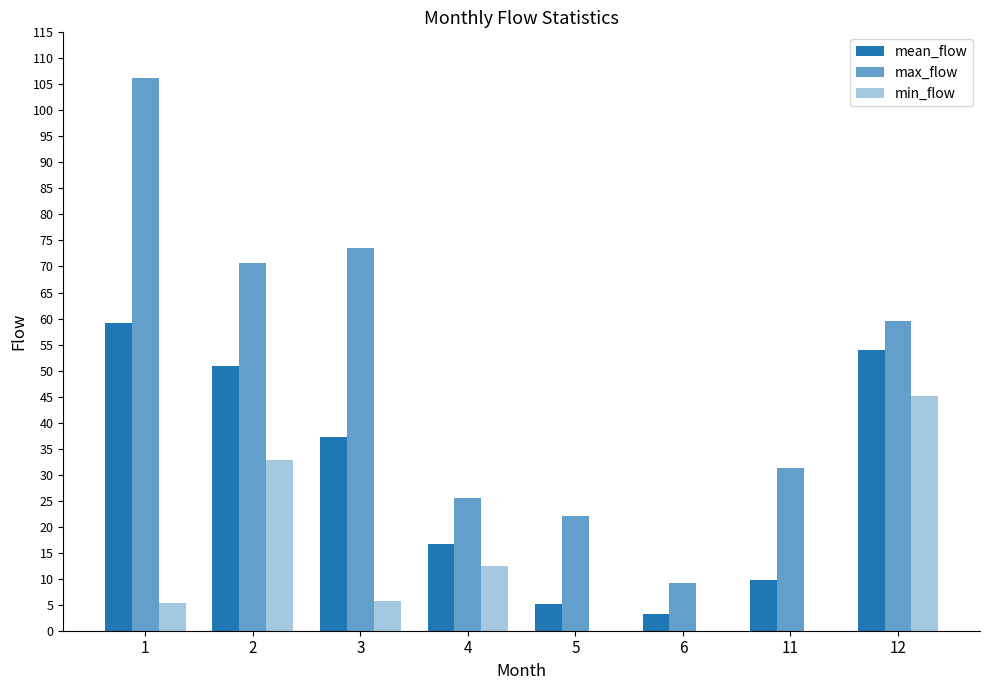

Rank the series by their average value, from highest to lowest.

max_flow, mean_flow, min_flow